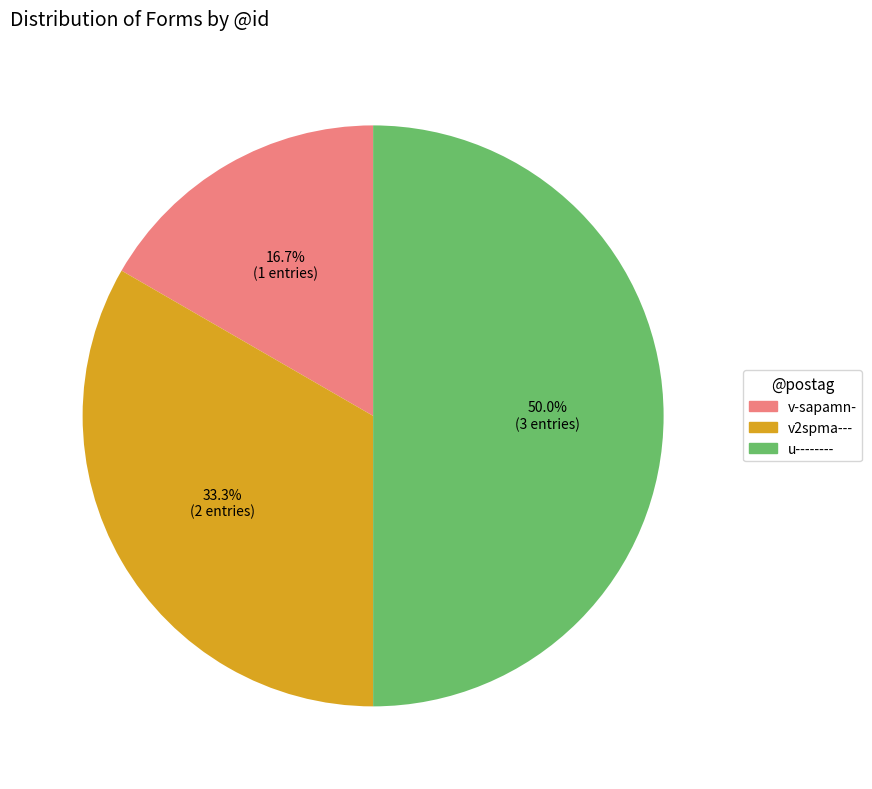

Which category has the smallest portion of the pie?

v-sapamn-